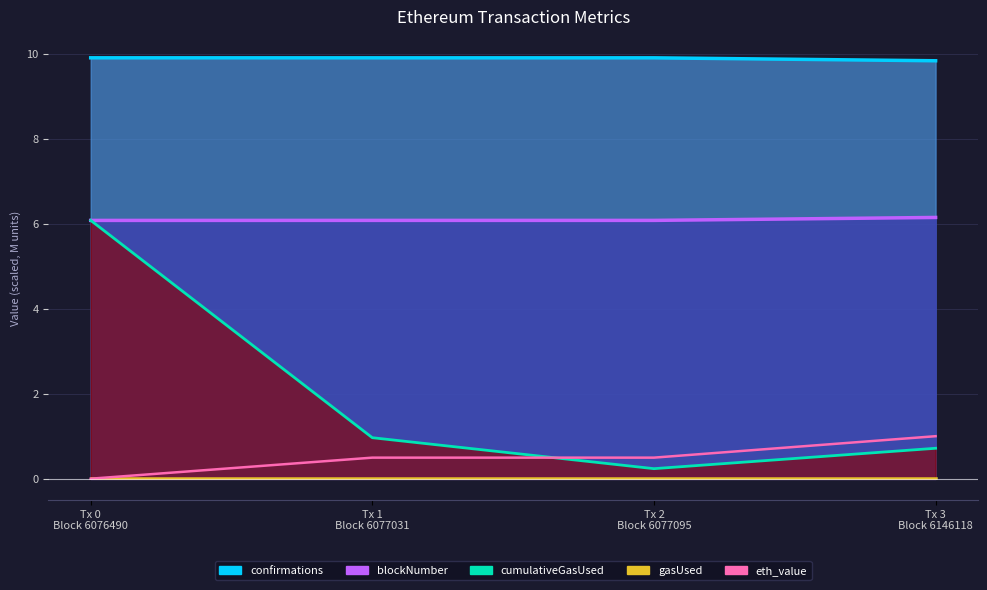

Between Tx 0
Block 6076490 and Tx 2
Block 6077095, which series saw the biggest shift?

cumulativeGasUsed_line